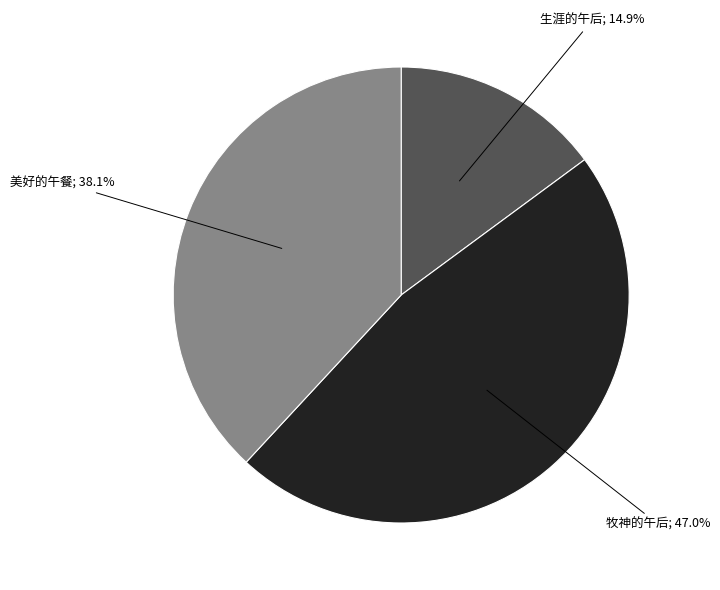

Does any single category account for the majority?

No